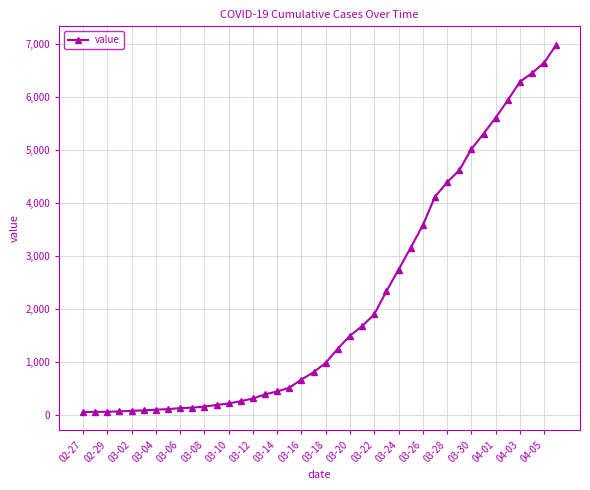

What is the maximum value shown in the chart?

6995